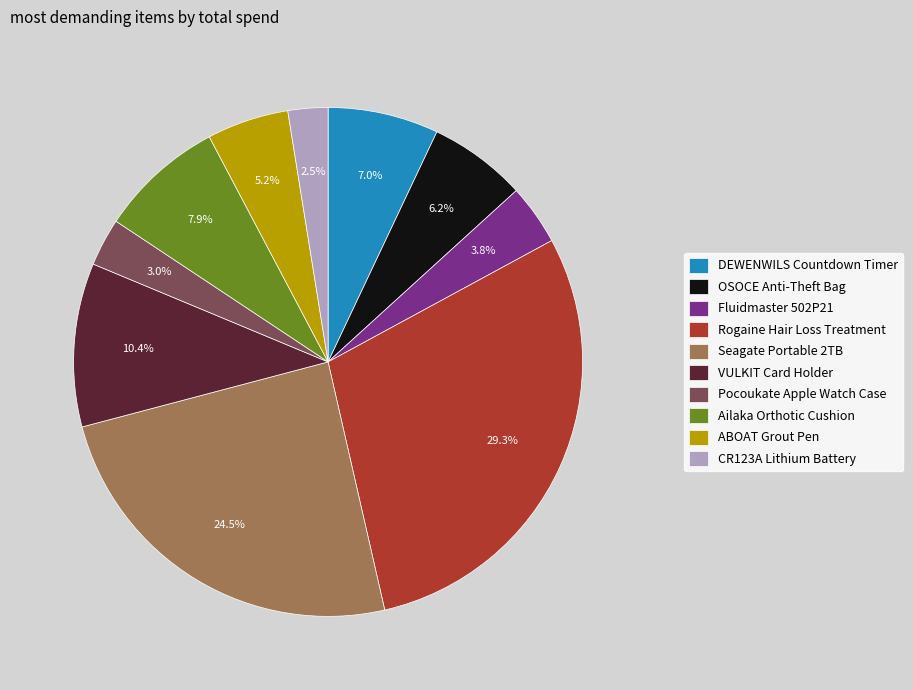

Is the sum of ABOAT Grout Pen and Pocoukate Apple Watch Case greater than half?

No